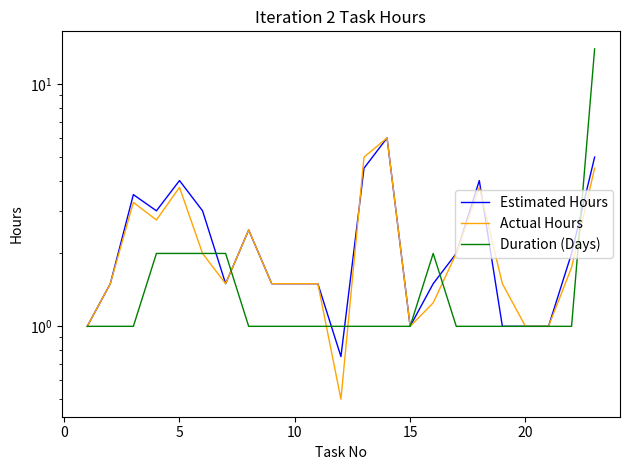

Is this an area chart (filled region under the line)?

No